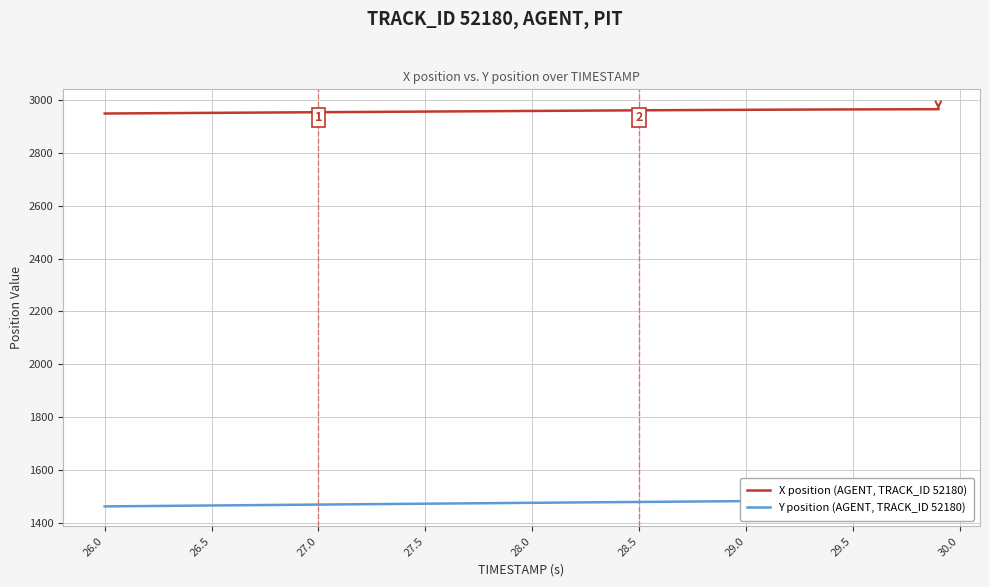

How many lines are shown in the chart?

2